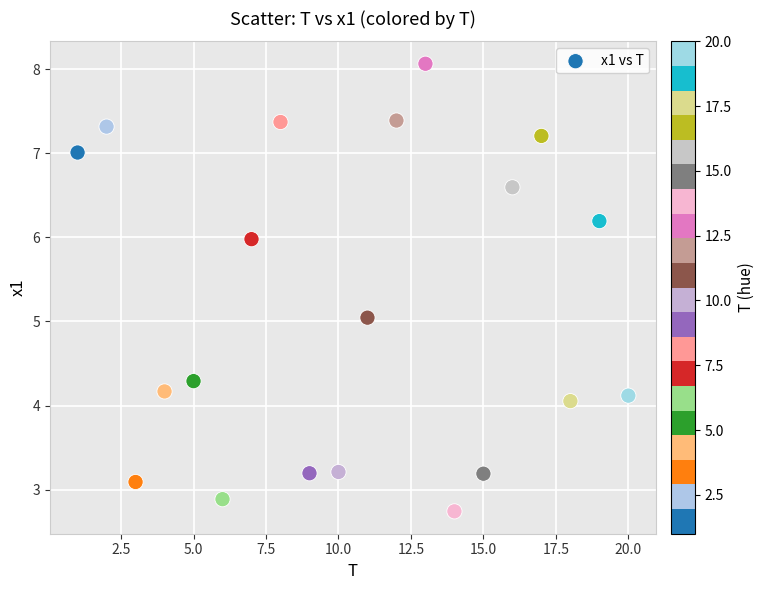

What is the range of X values (max minus min)?

19.0